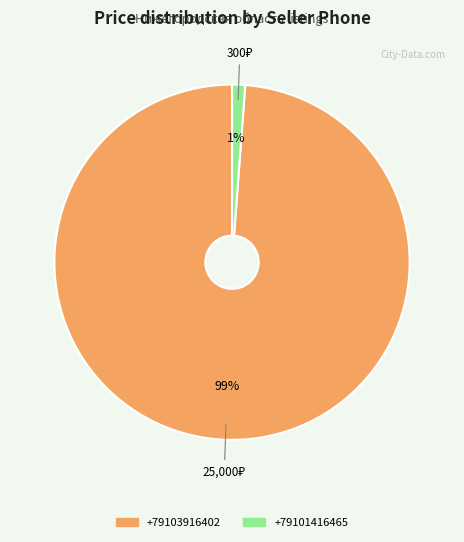

What percentage is the +79103916402 slice, to the nearest percent?

99%